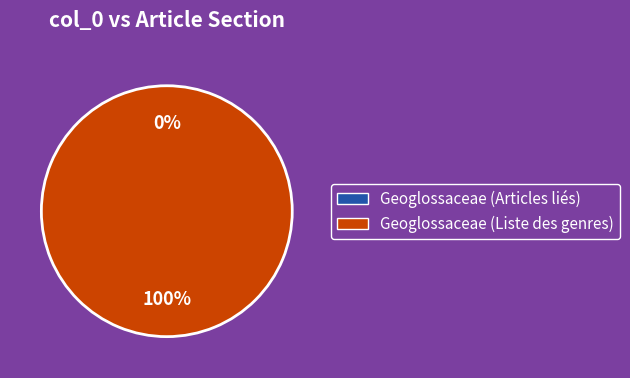

Does any single category account for the majority?

Yes